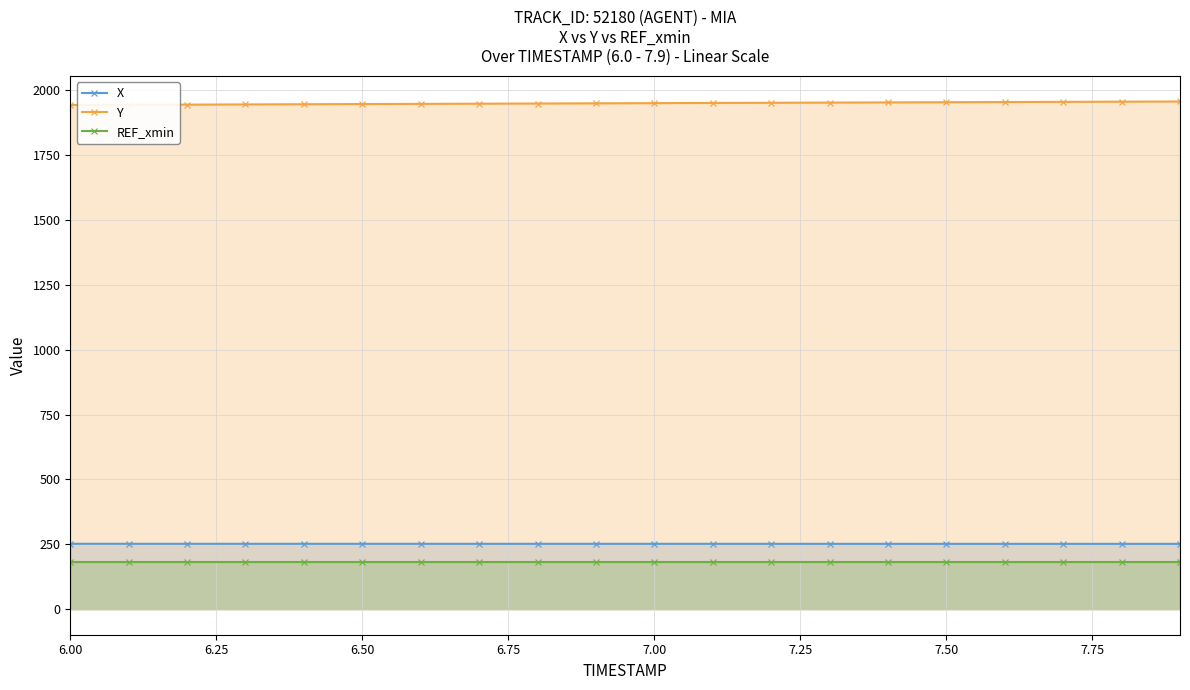

What is the average value of the X series?

252.2